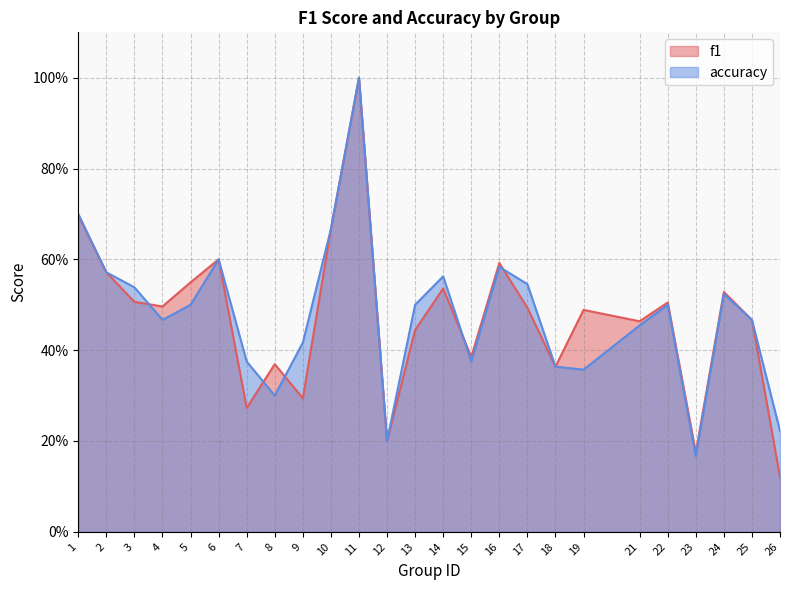

Reading right to left, extract all data points from this chart.

f1: 0.1	0.5	0.5	0.2	0.5	0.5	0.5	0.4	0.5	0.6	0.4	0.5	0.4	0.2	1.0	0.7	0.3	0.4	0.3	0.6	0.5	0.5	0.5	0.6	0.7
accuracy: 0.2	0.5	0.5	0.2	0.5	0.5	0.4	0.4	0.5	0.6	0.4	0.6	0.5	0.2	1.0	0.7	0.4	0.3	0.4	0.6	0.5	0.5	0.5	0.6	0.7